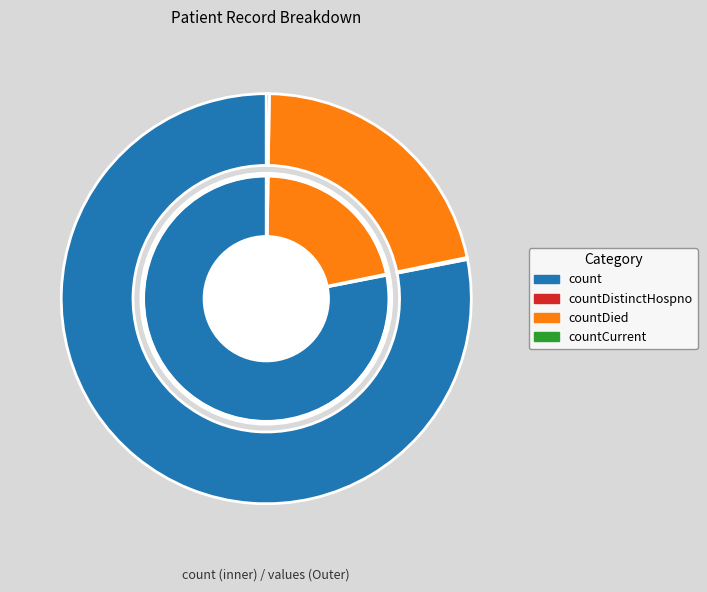

Which slice represents more than half of the pie?

count